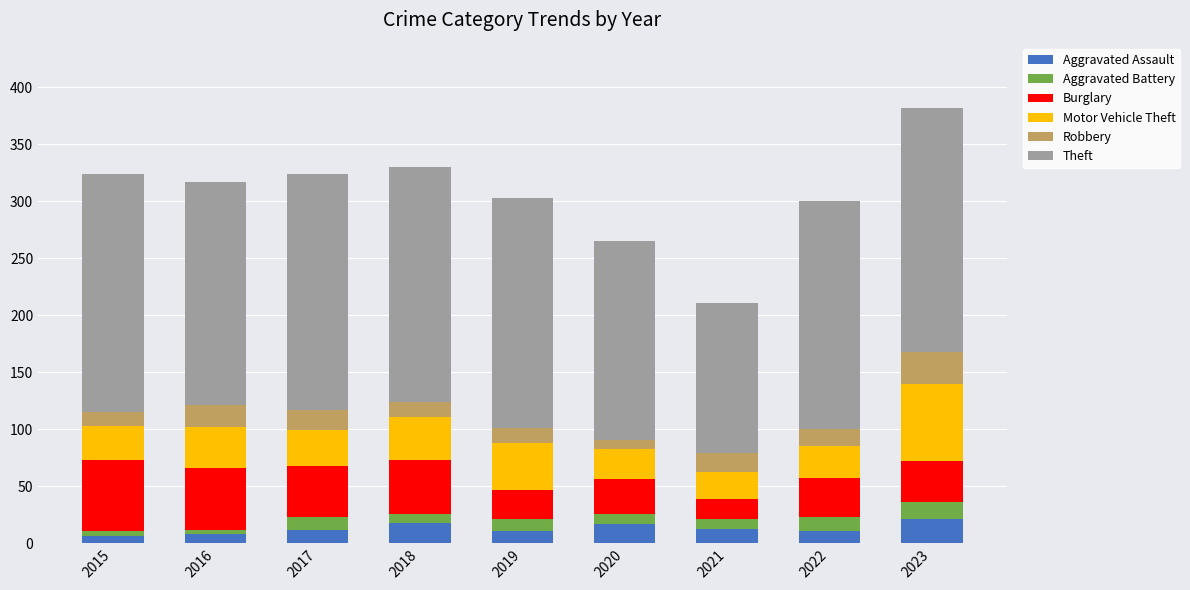

What is the difference between the maximum and minimum values in the Aggravated Assault series?

15